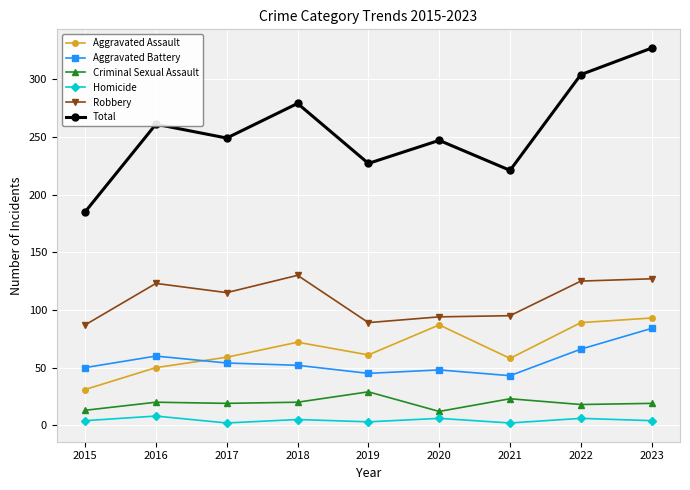

True or false: Criminal Sexual Assault and Robbery cross at least once.

False